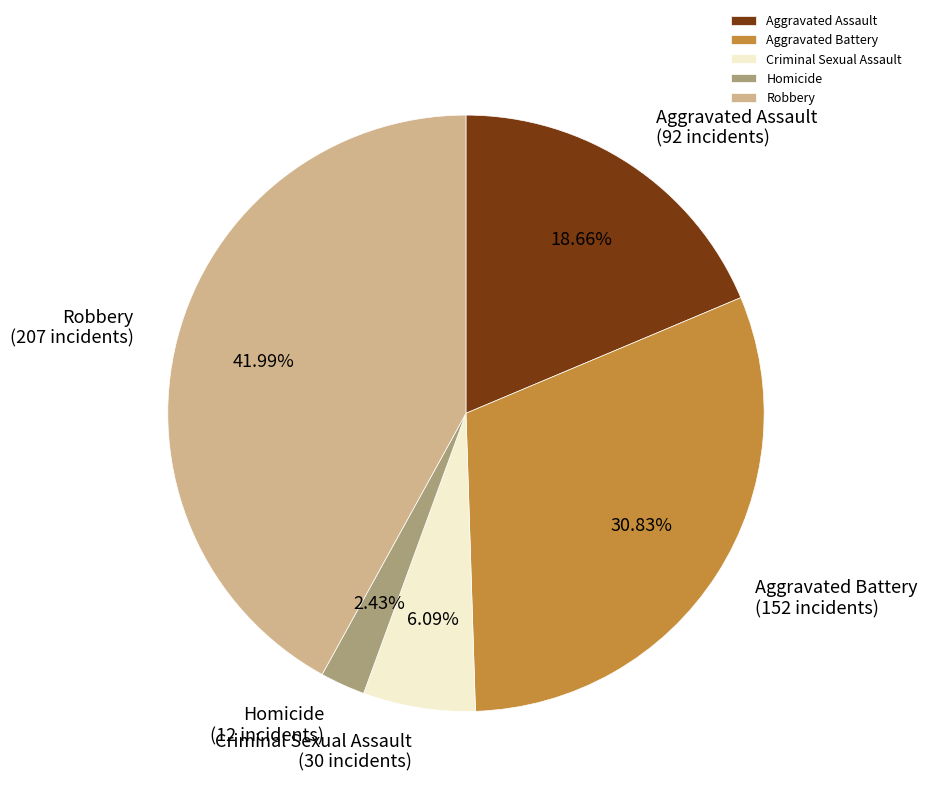

How much of the chart is everything except Aggravated Assault?

81.3%